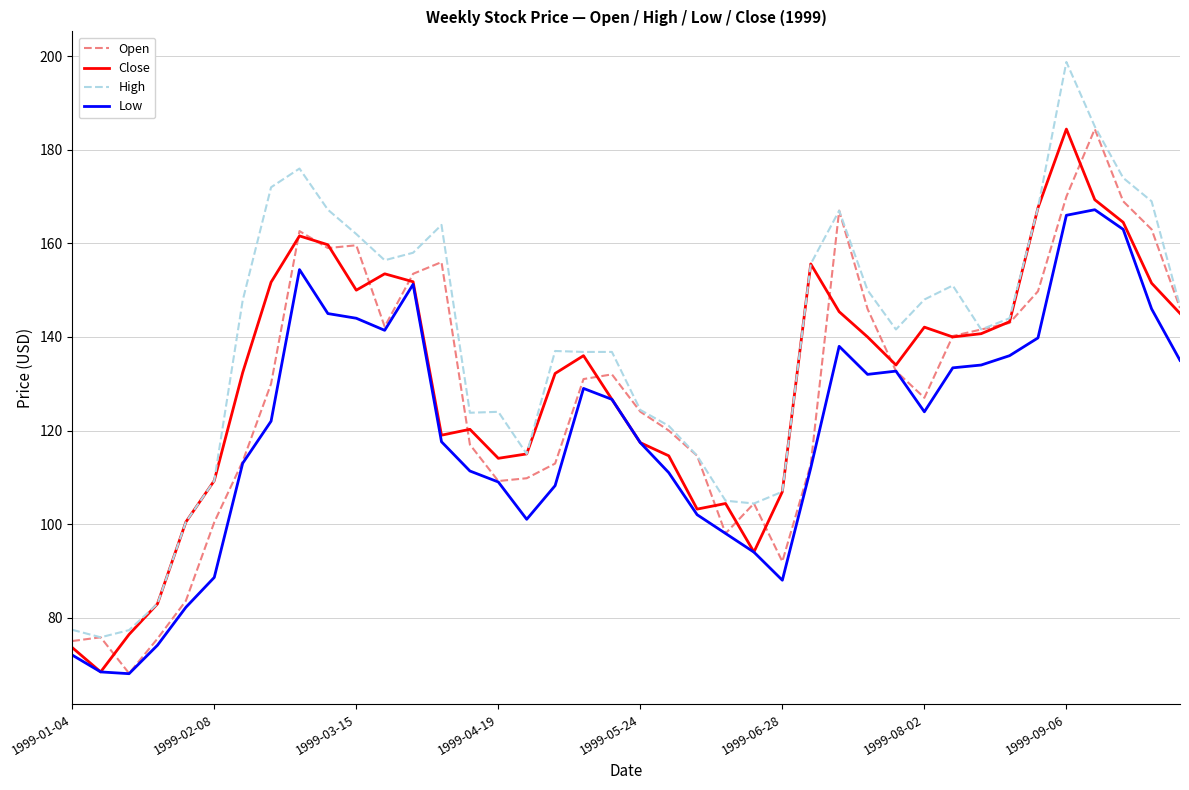

What is the minimum value shown in the chart?

68.0